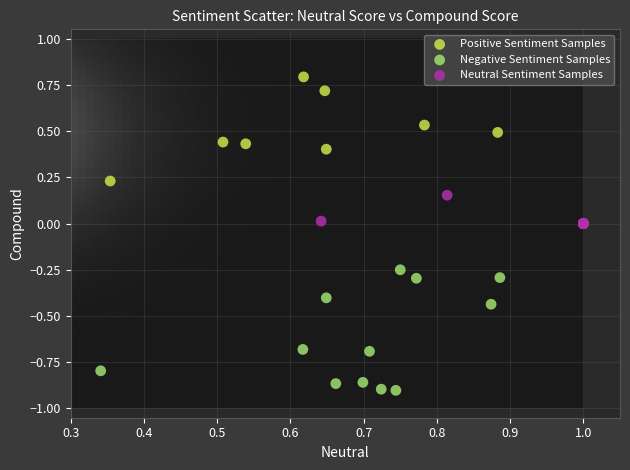

Which series reaches the minimum Y coordinate?

Negative Sentiment Samples